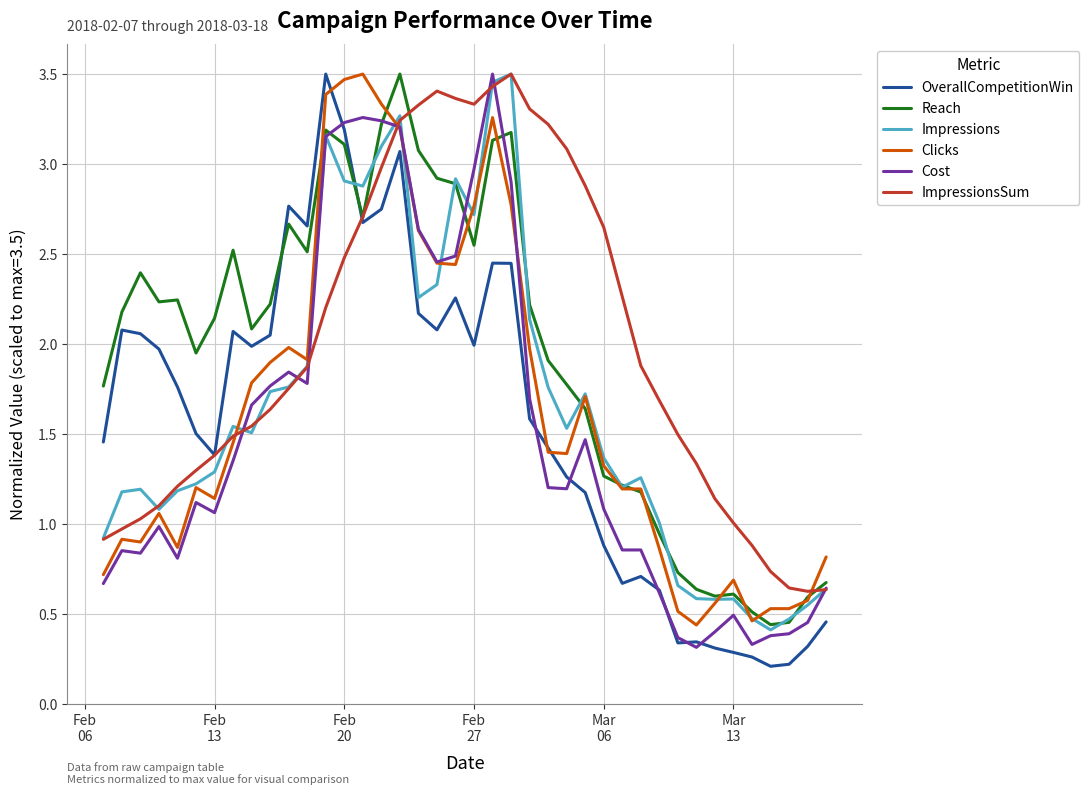

Does the chart have visible grid lines?

Yes